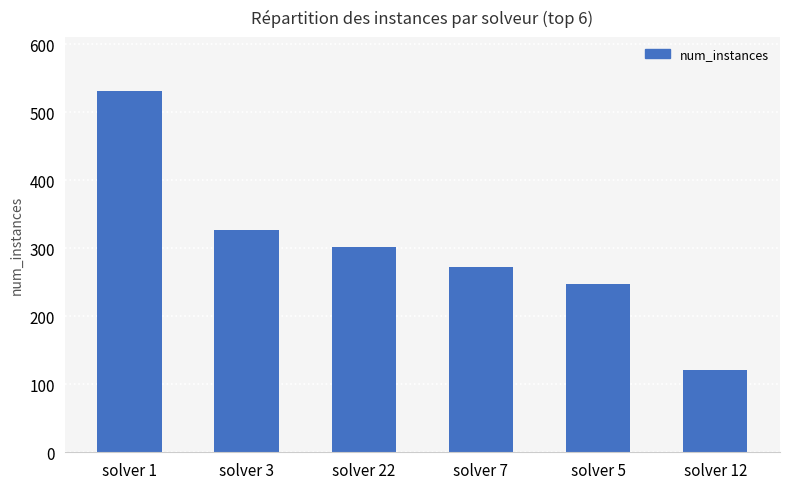

What is the maximum value shown in the chart?

531